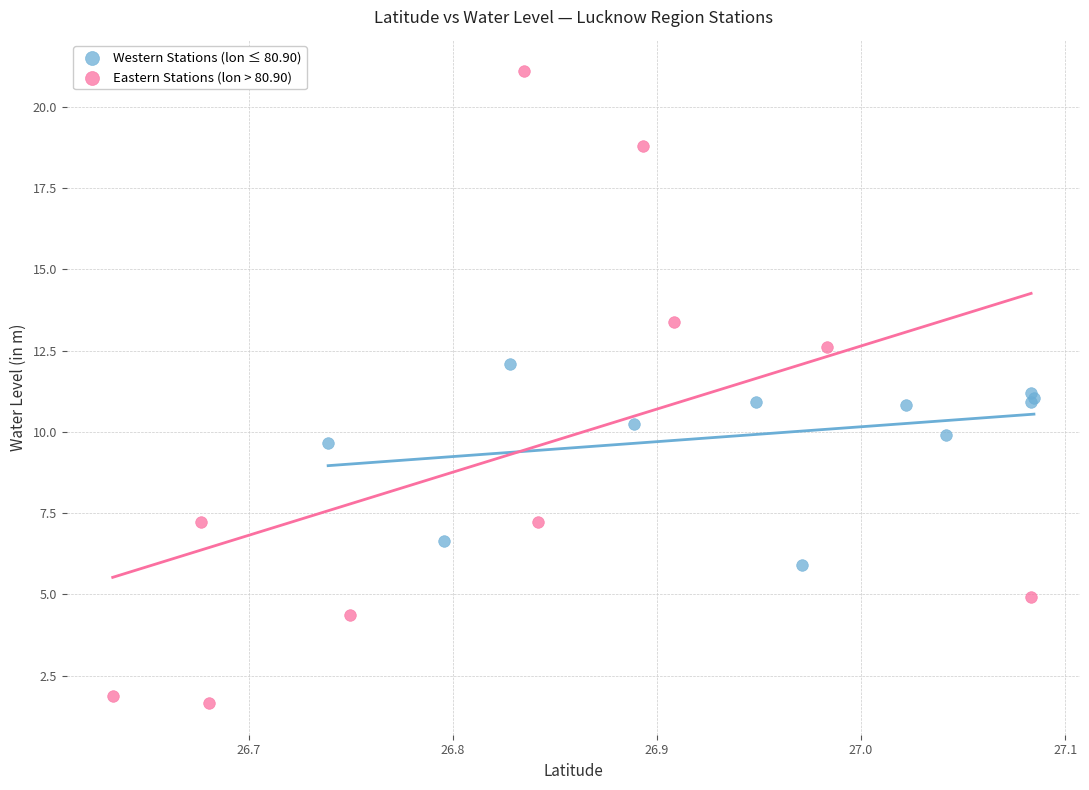

Which series has the widest spread of Y values?

Eastern Stations (lon > 80.90)